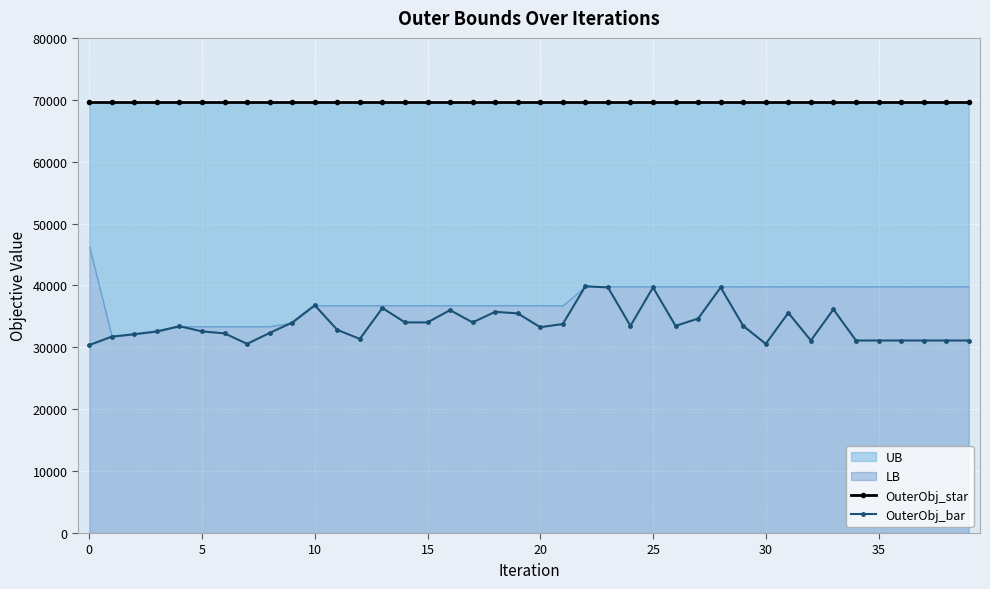

True or false: OuterObj_bar has more than 1 points higher than both neighbors.

True